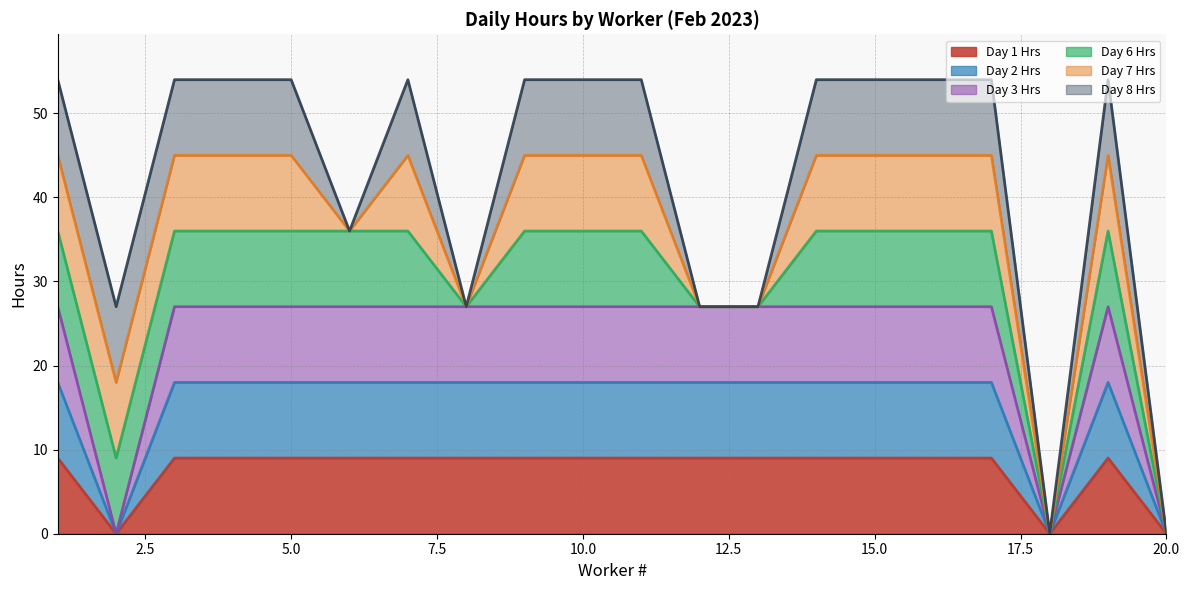

At which label does Day 1 Hrs reach its minimum?

2